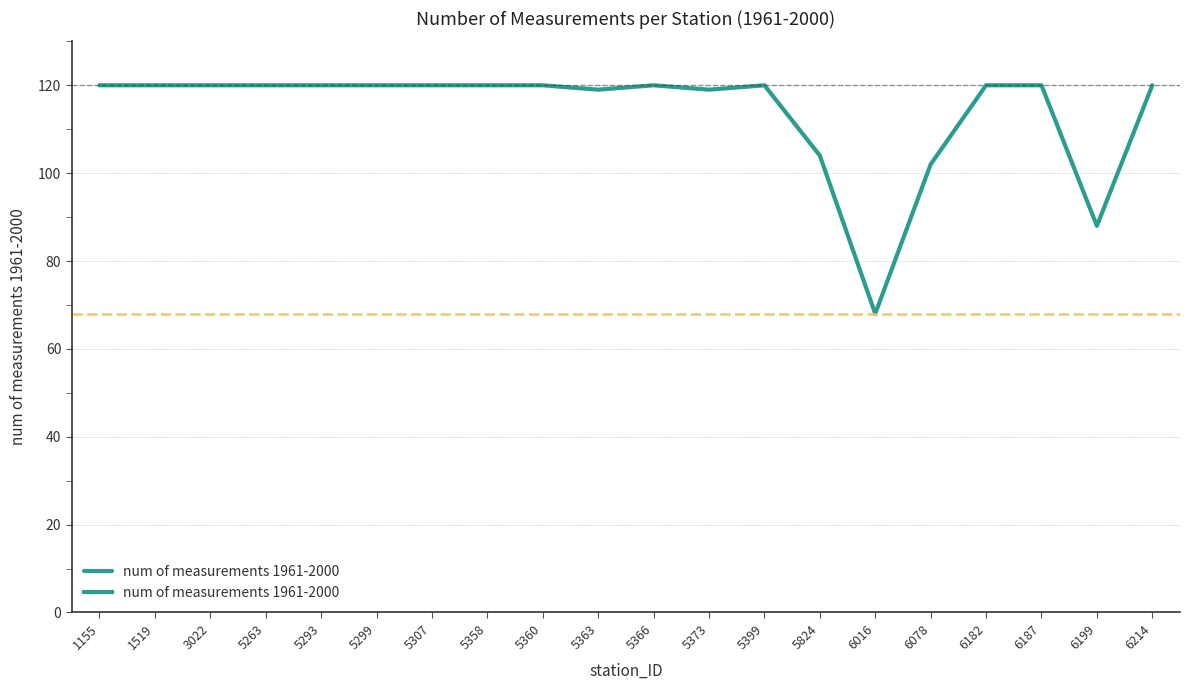

Reading left to right, what are all the values shown in this chart?

120	120	120	120	120	120	120	120	120	119	120	119	120	104	68	102	120	120	88	120